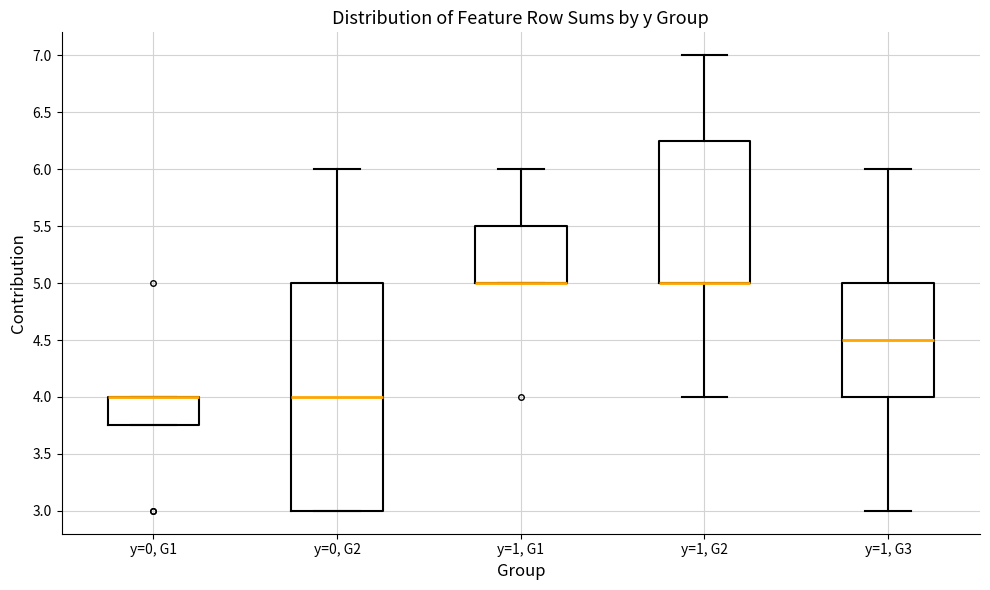

Reading left to right, transcribe this box plot: for each box, give where its median line is, the range the box spans, and where its two whiskers end, as read against the y-axis. The values are not printed on the chart, so give them approximately, as read against the axis.

y=0, G1: median 4.00 (drawn on the box's upper edge), box 3.75 to 4.00, whiskers 3.75 to 4.00
y=0, G2: median 4.00, box 3.00 to 5.00, whiskers 3.00 to 6.00
y=1, G1: median 5.00 (drawn on the box's lower edge), box 5.00 to 5.50, whiskers 5.00 to 6.00
y=1, G2: median 5.00 (drawn on the box's lower edge), box 5.00 to 6.25, whiskers 4.00 to 7.00
y=1, G3: median 4.50, box 4.00 to 5.00, whiskers 3.00 to 6.00